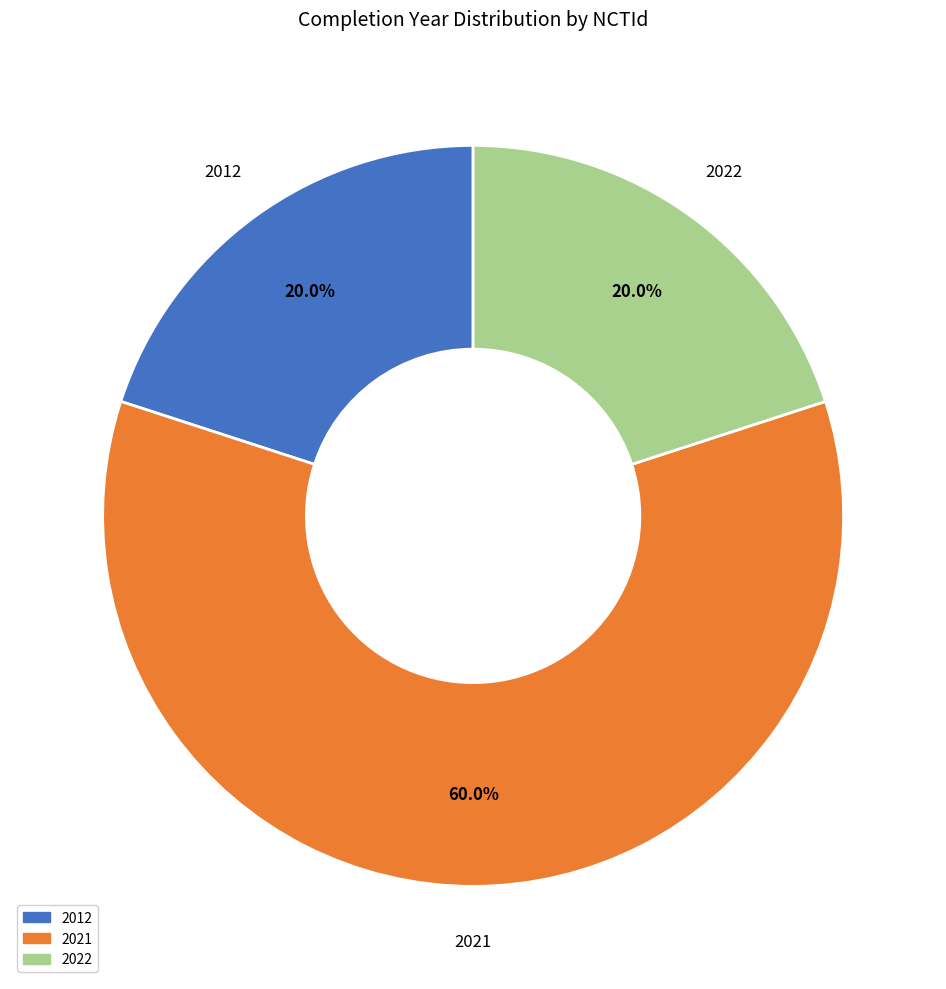

Is there any slice that represents more than half of the pie?

Yes